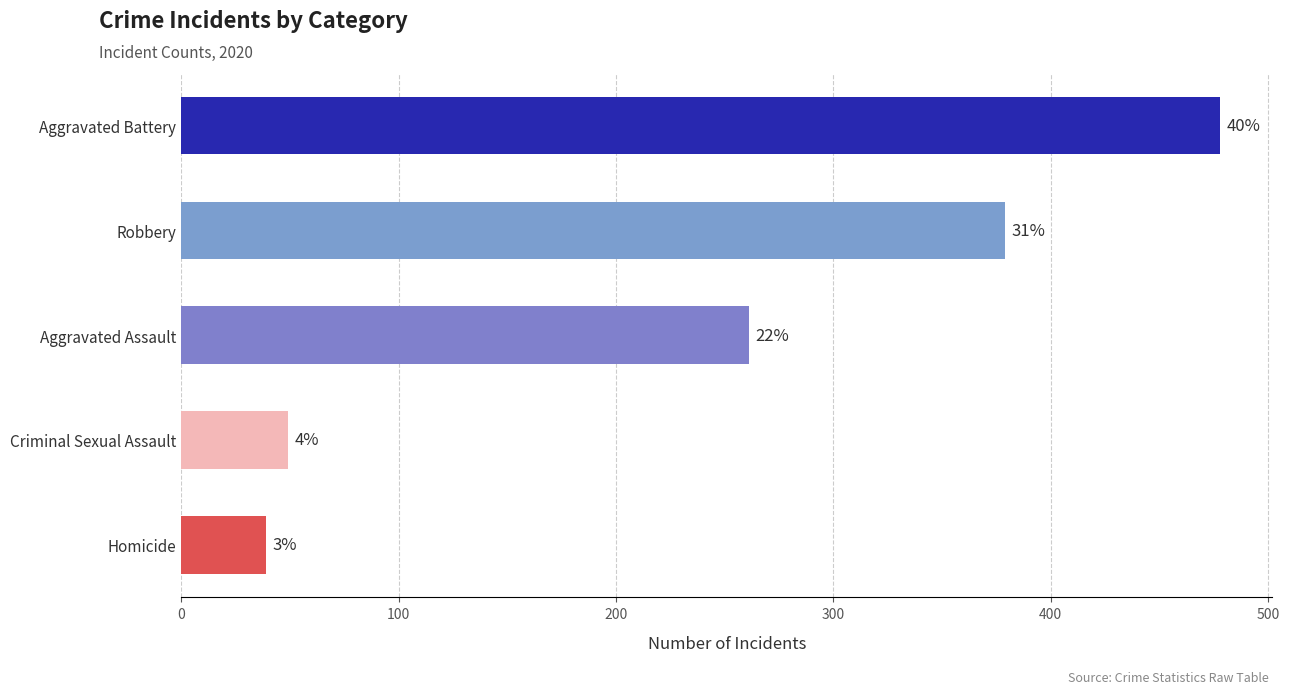

How many bars are there in total?

5